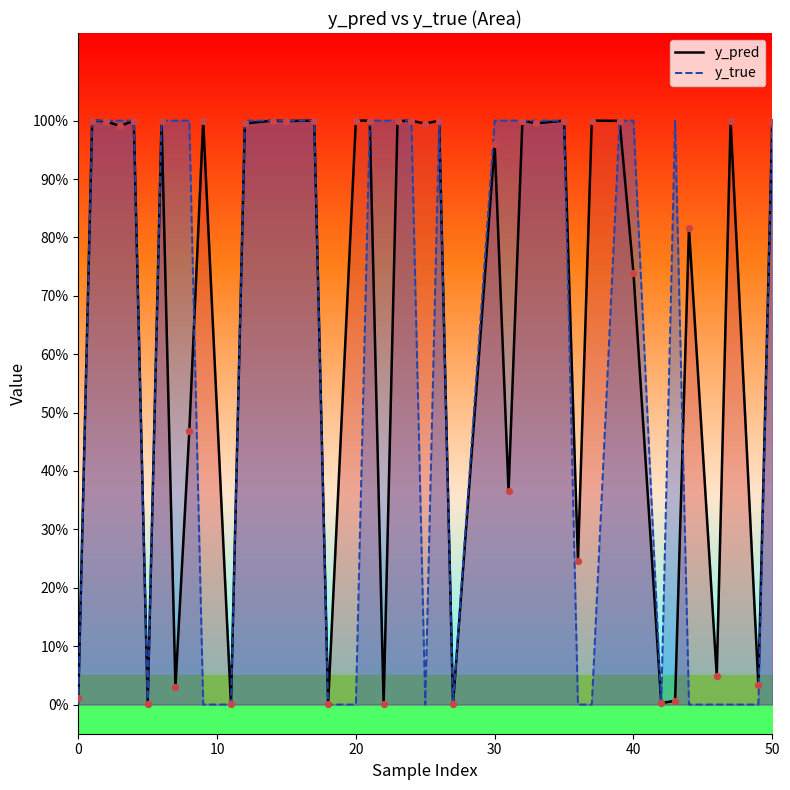

Which series contains the highest Y value?

y_true